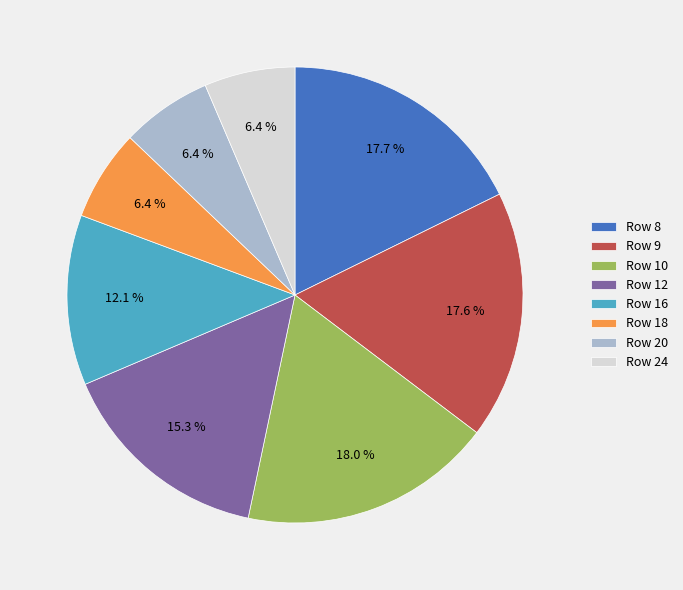

Which has a higher value, Row 12 or Row 9?

Row 9